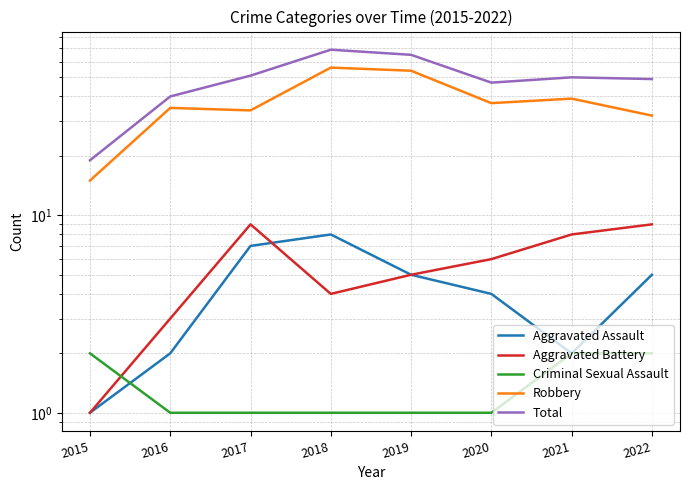

Reading left to right, list all the values displayed in this chart.

Aggravated Assault: 2015=1	2016=2	2017=7	2018=8	2019=5	2020=4	2021=2	2022=5
Aggravated Battery: 2015=1	2016=3	2017=9	2018=4	2019=5	2020=6	2021=8	2022=9
Criminal Sexual Assault: 2015=2	2016=1	2017=1	2018=1	2019=1	2020=1	2021=2	2022=2
Robbery: 2015=15	2016=35	2017=34	2018=56	2019=54	2020=37	2021=39	2022=32
Total: 2015=19	2016=40	2017=51	2018=69	2019=65	2020=47	2021=50	2022=49